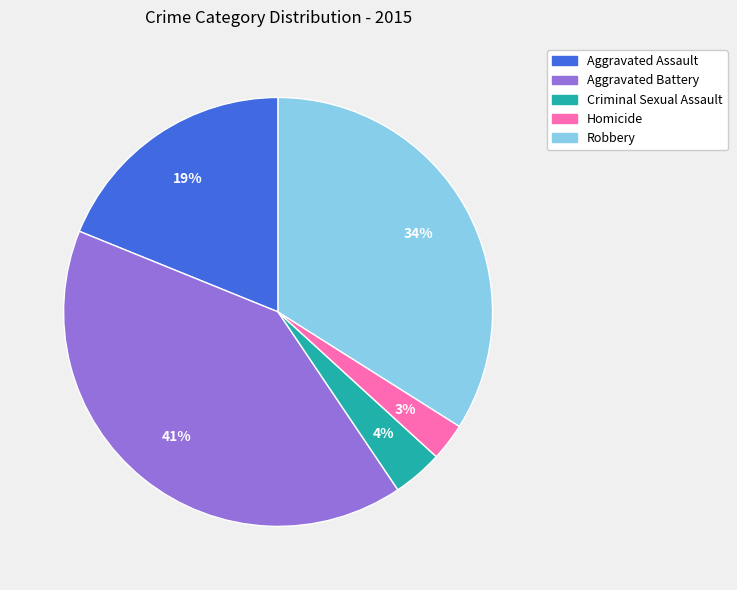

To the nearest percent, what percentage of the pie is Homicide?

3%